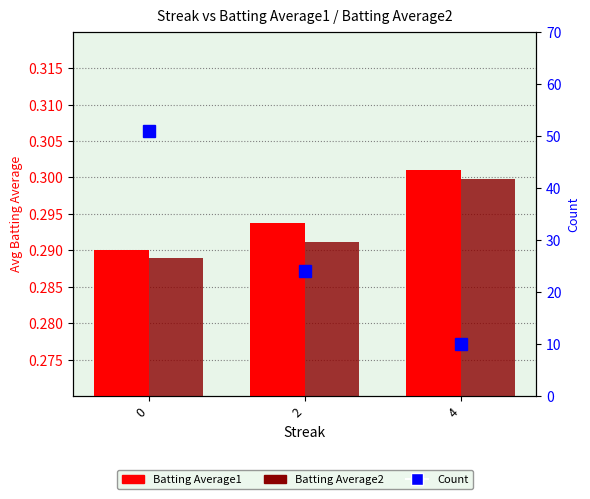

How many groups of bars are there?

3